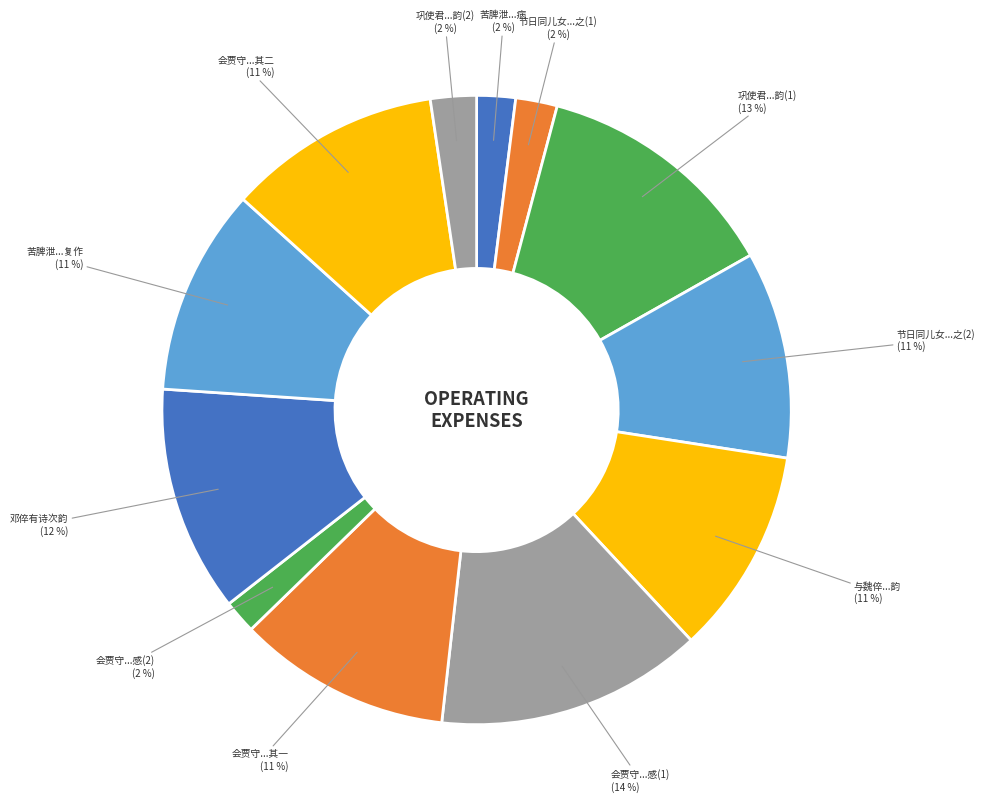

How many segments does this pie chart have?

12